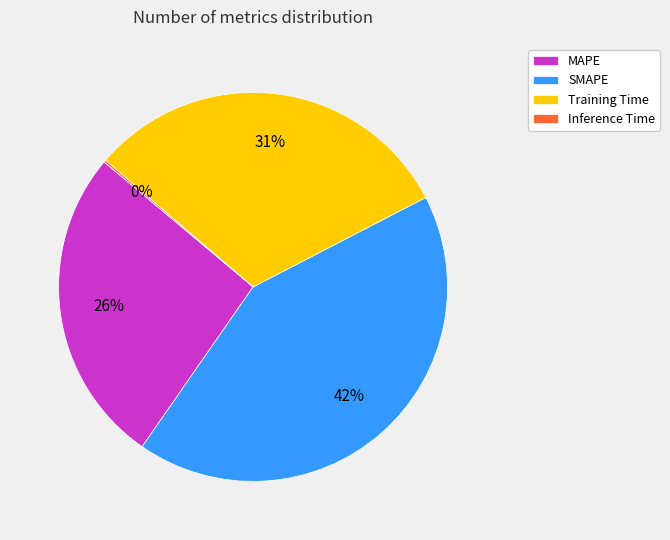

To the nearest percent, what is the difference between the largest and smallest slice percentages?

42%